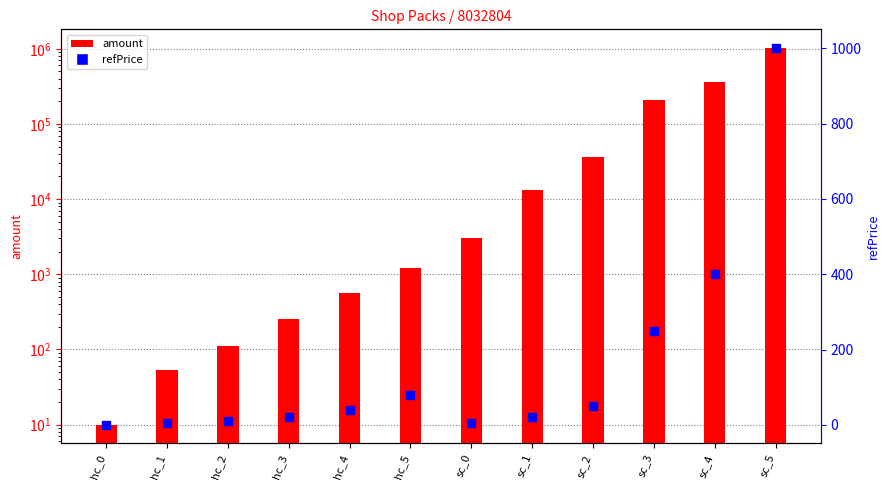

At which category is the sum across all series the highest?

sc_5